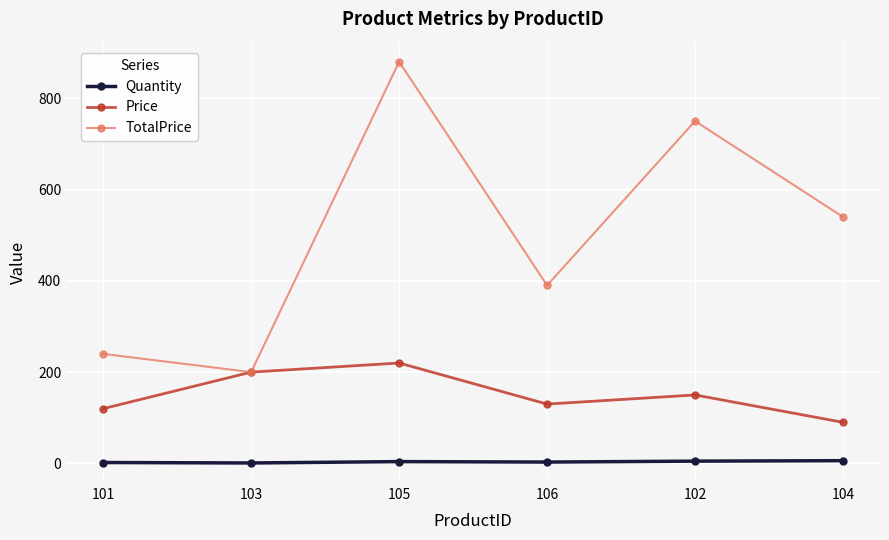

Which label corresponds to the largest value in the chart?

105